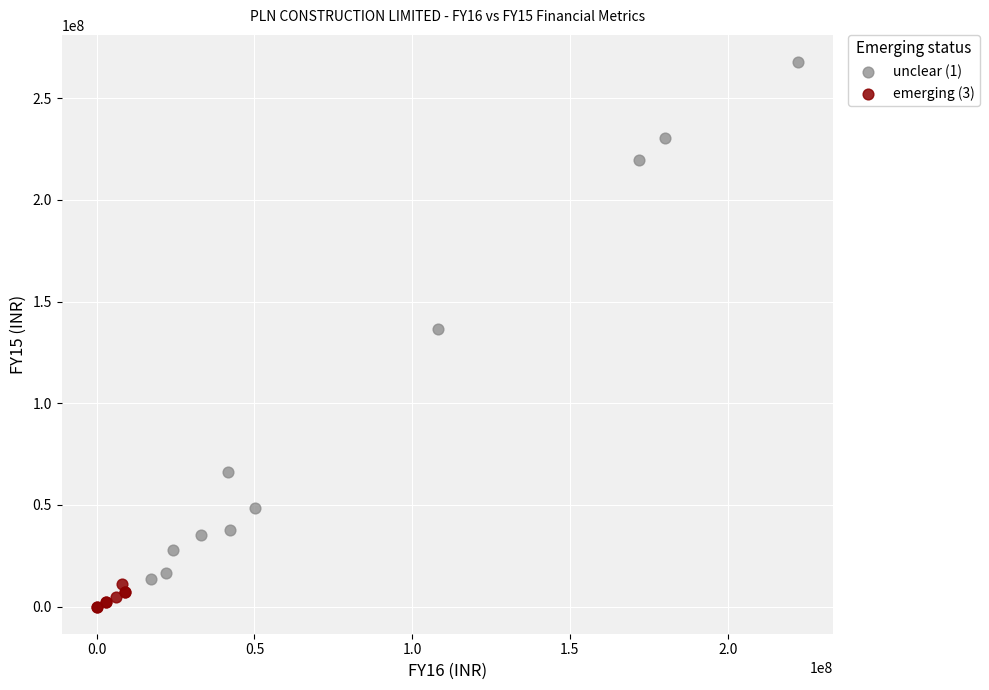

Which series contains the highest Y value?

unclear (1)